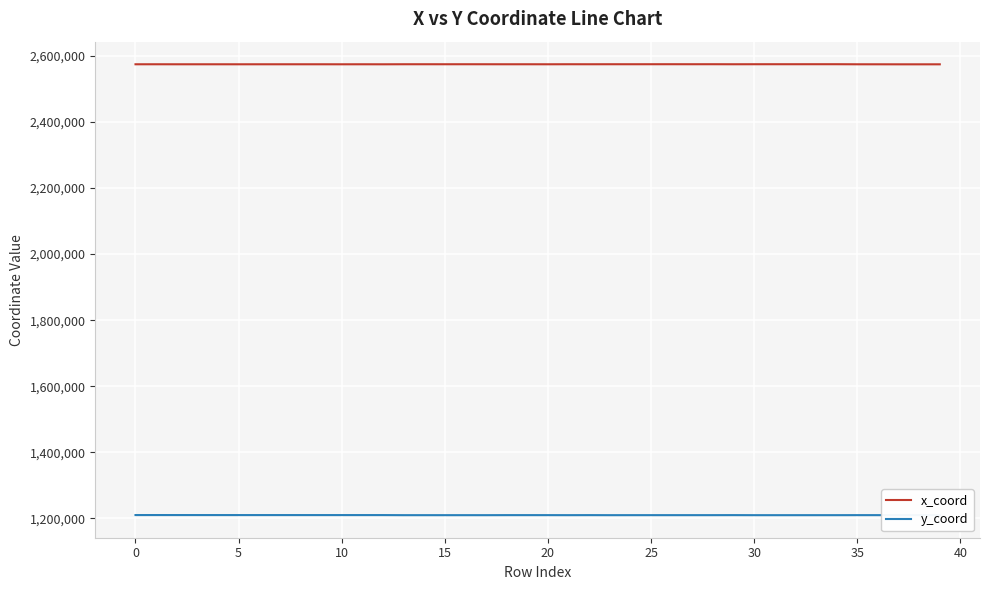

True or false: x_coord has more than 1 interior local peaks.

True